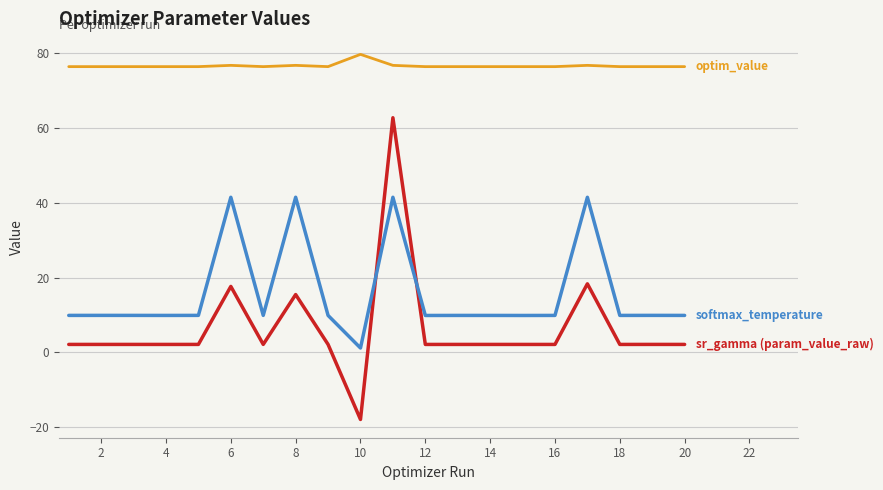

What is the minimum value shown in the chart?

-17.9